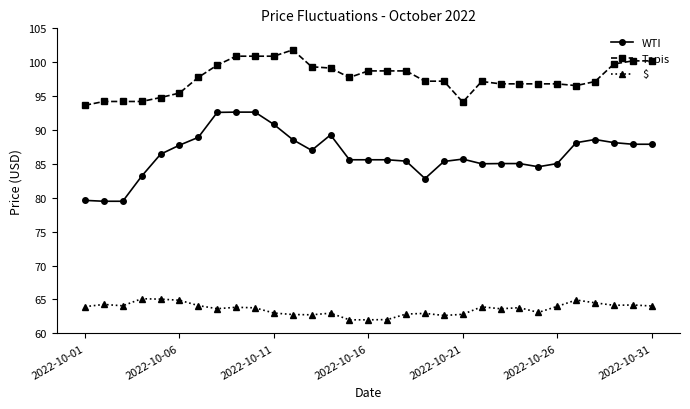

Which series has the largest total across all categories?

Tapis